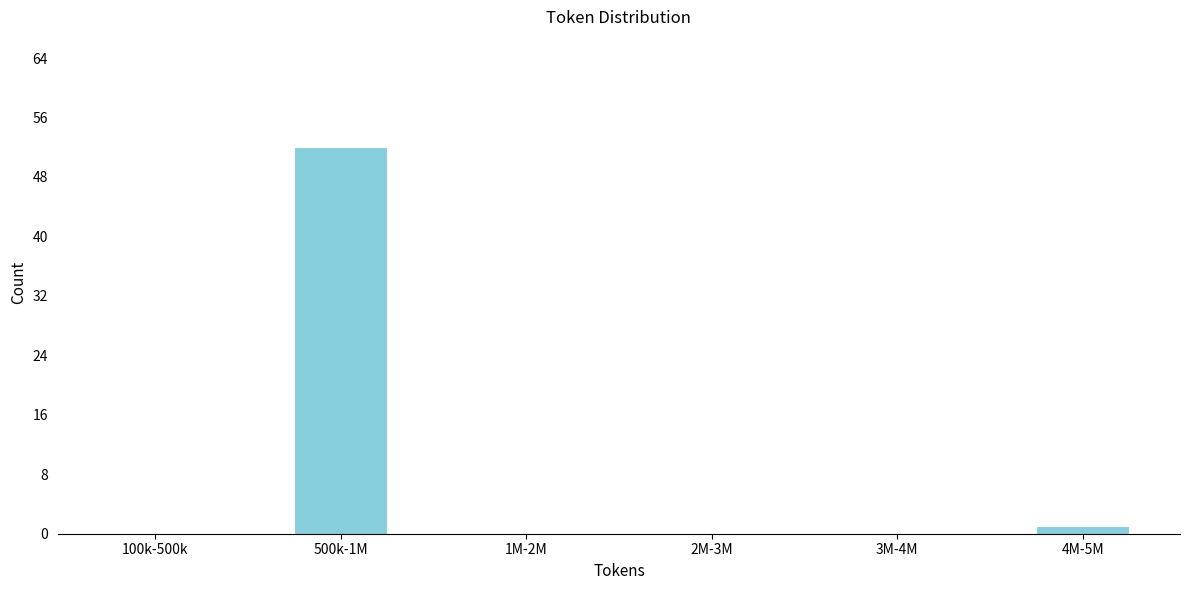

Reading left to right, list all the values displayed in this chart.

100k-500k=0	500k-1M=52	1M-2M=0	2M-3M=0	3M-4M=0	4M-5M=1